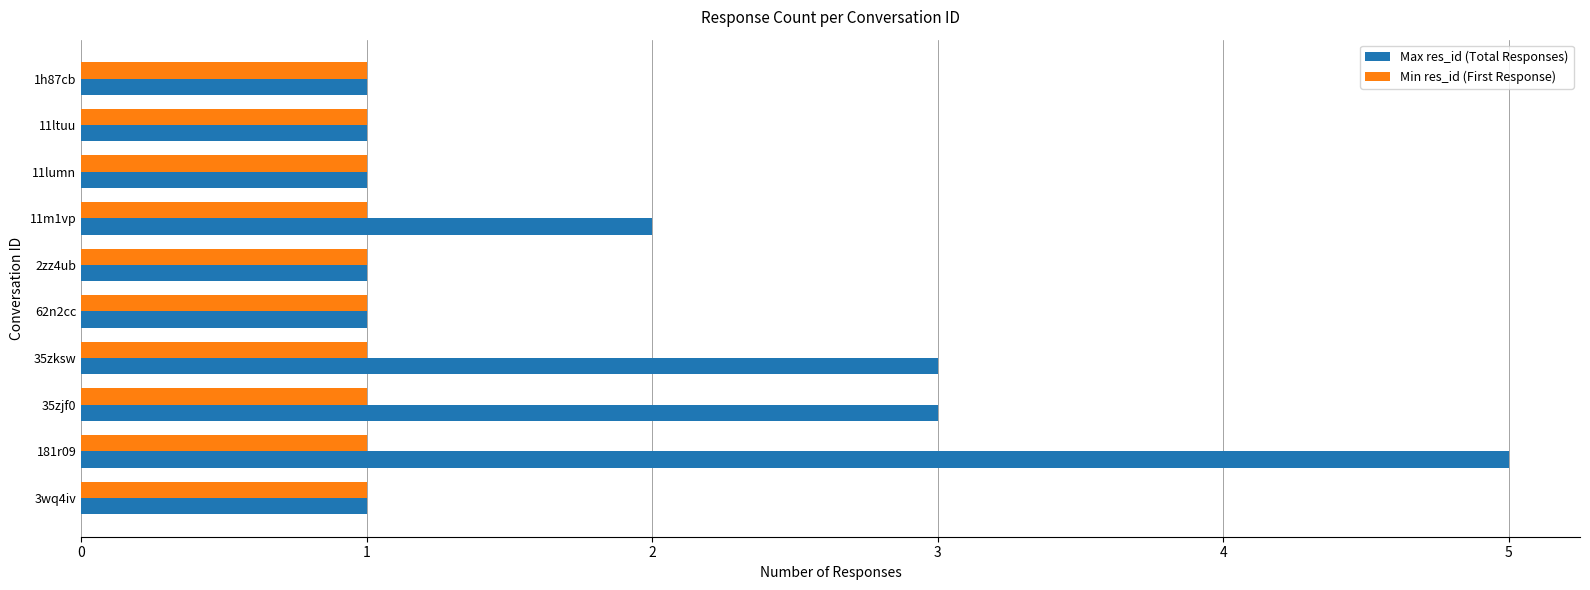

Rank the series at 11m1vp from highest to lowest value.

Max res_id (Total Responses), Min res_id (First Response)